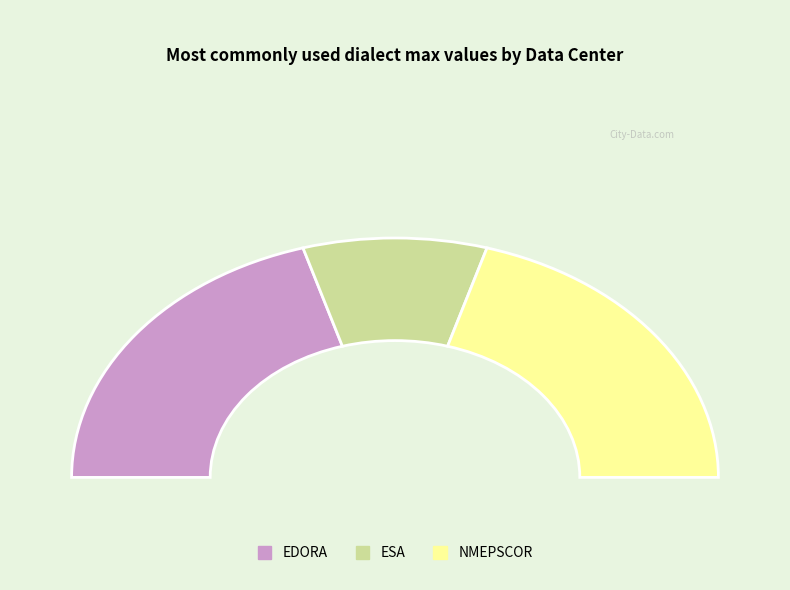

To the nearest percent, what is the combined percentage of NMEPSCOR and EDORA?

82%